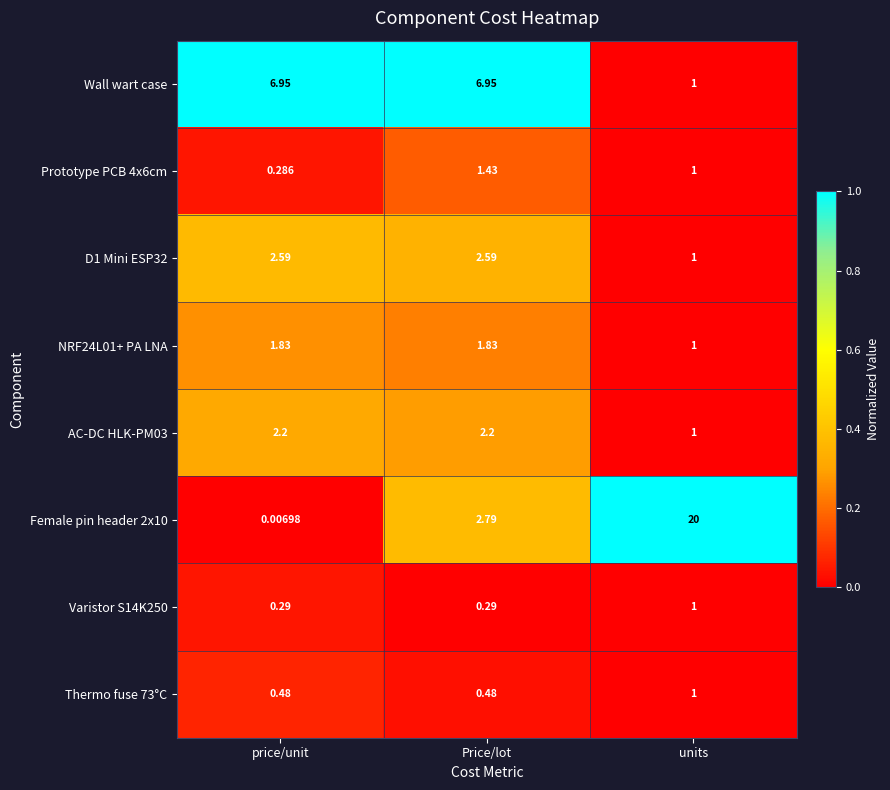

Is the value of Female pin header 2x10 at units greater than the value of D1 Mini ESP32 at Price/lot?

Yes